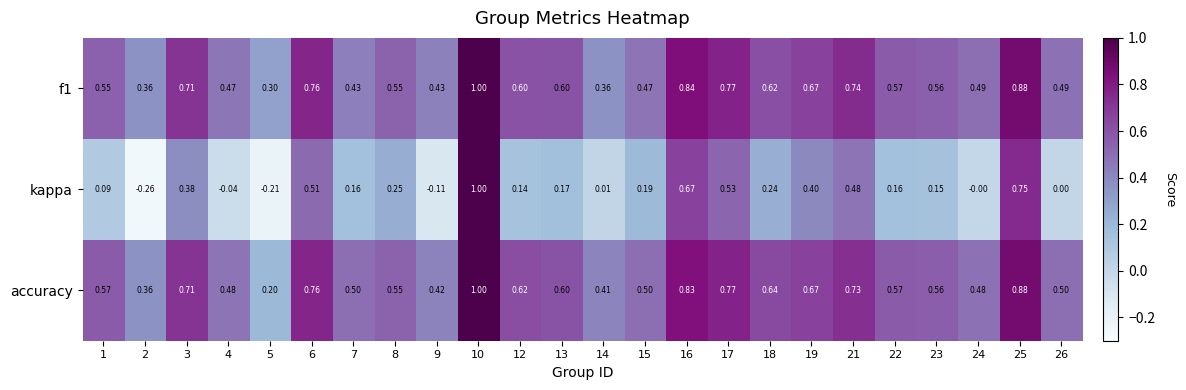

Is the value of f1 at 13 greater than the value of accuracy at 2?

Yes